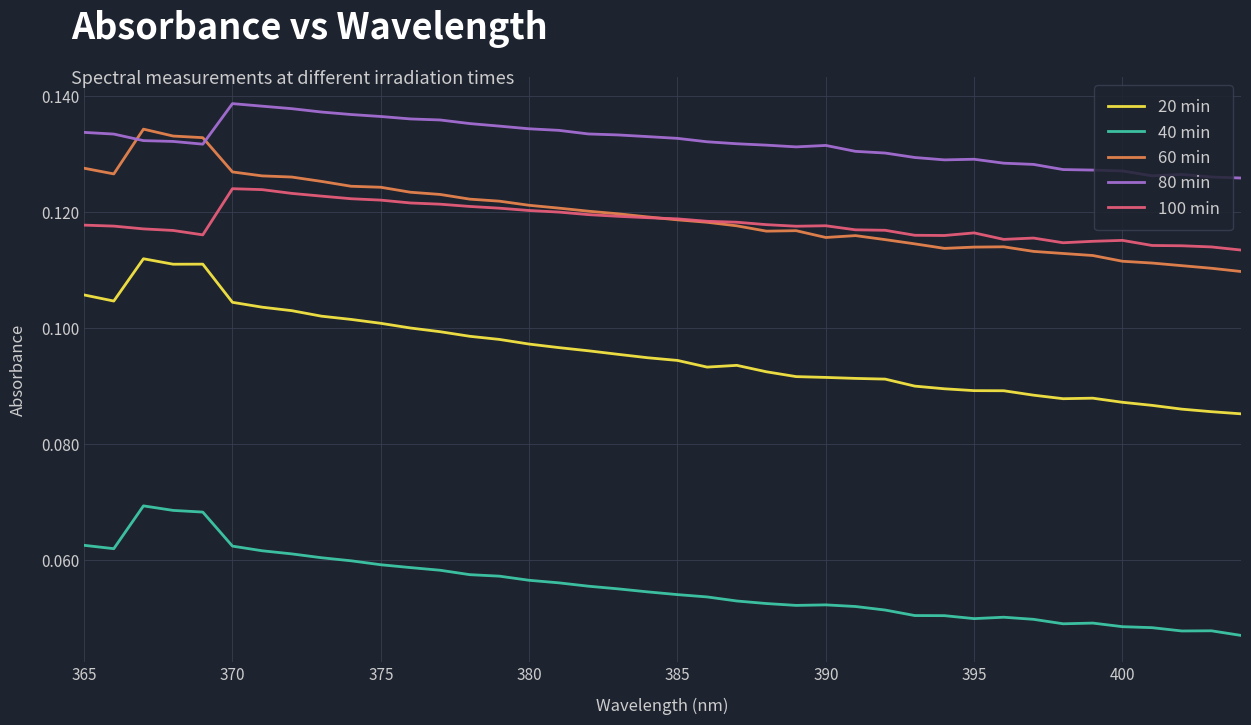

What are all the series names shown in the legend?

20 min, 40 min, 60 min, 80 min, 100 min